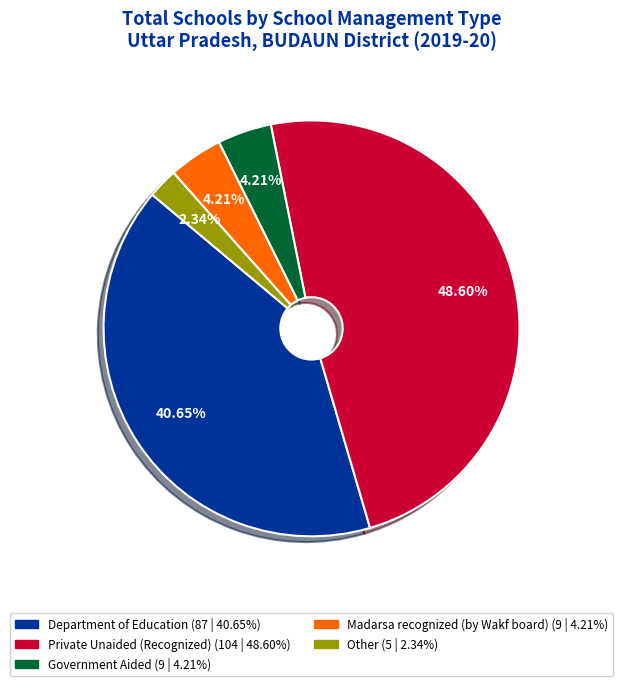

Approximately how many times larger is the value at Department of Education compared to Other?

17.4